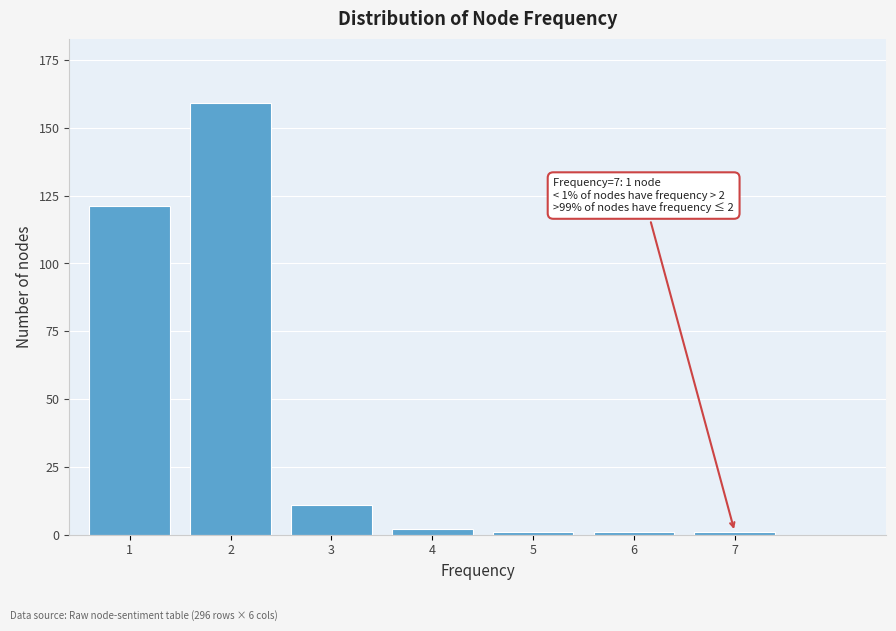

Reading right to left, transcribe all the data shown in this chart.

1	1	1	2	11	159	121